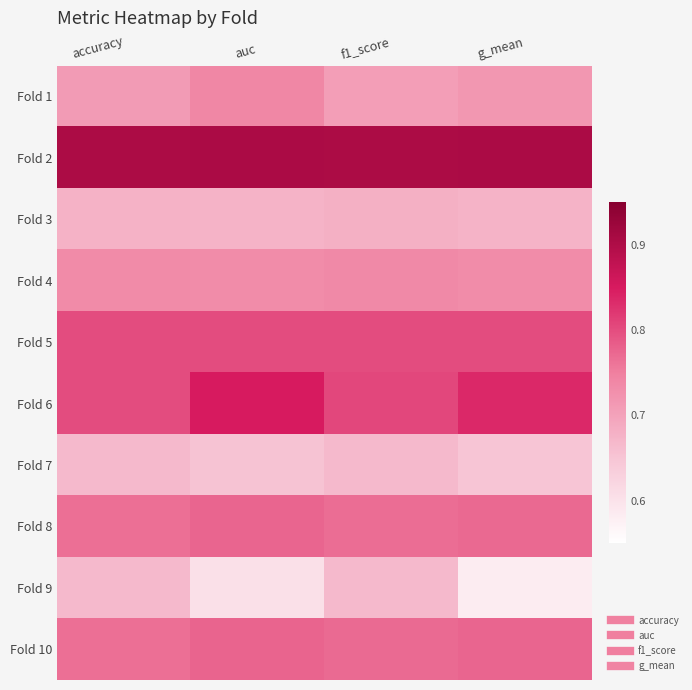

Which category has the lowest value across all series?

g_mean